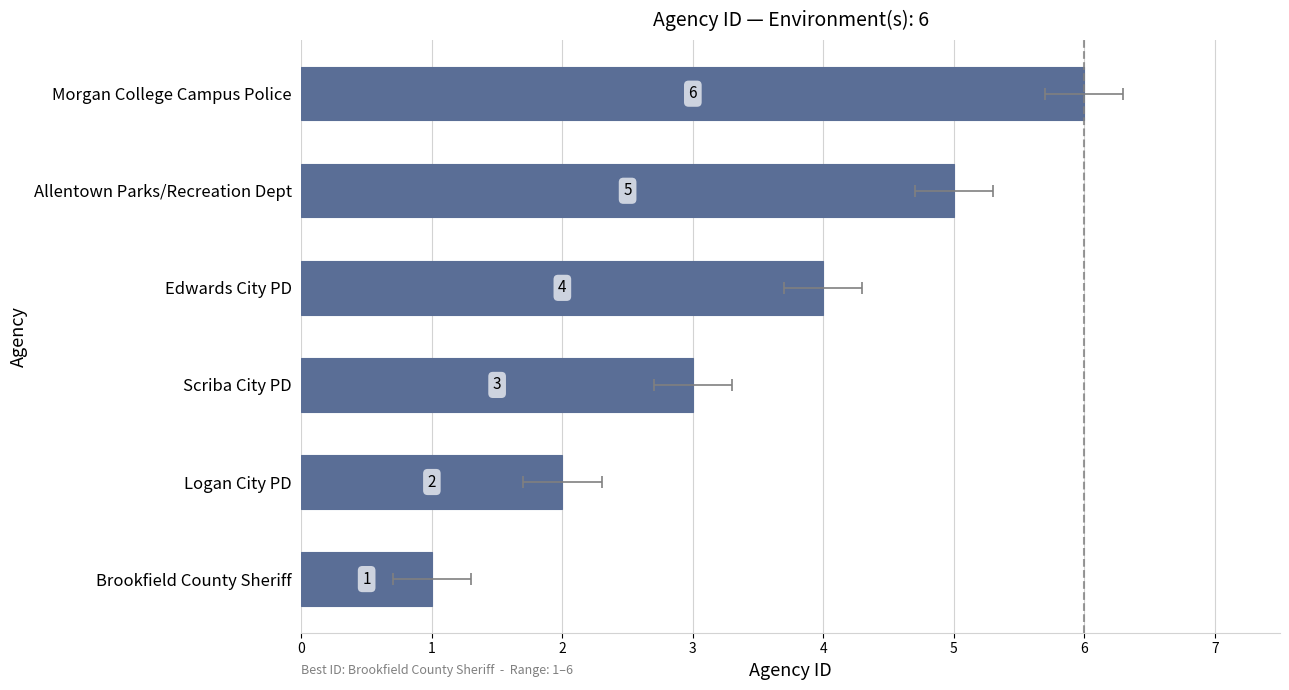

How many categories are shown in the chart?

6